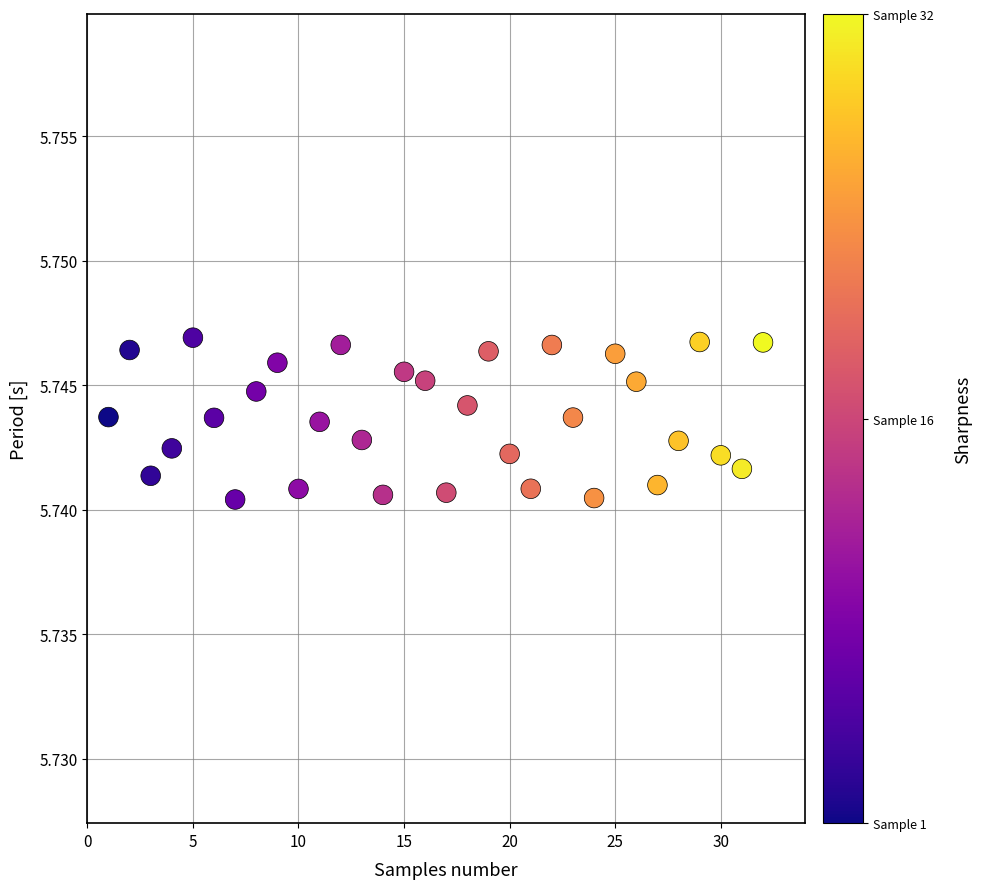

What is the range of X values (max minus min)?

31.0